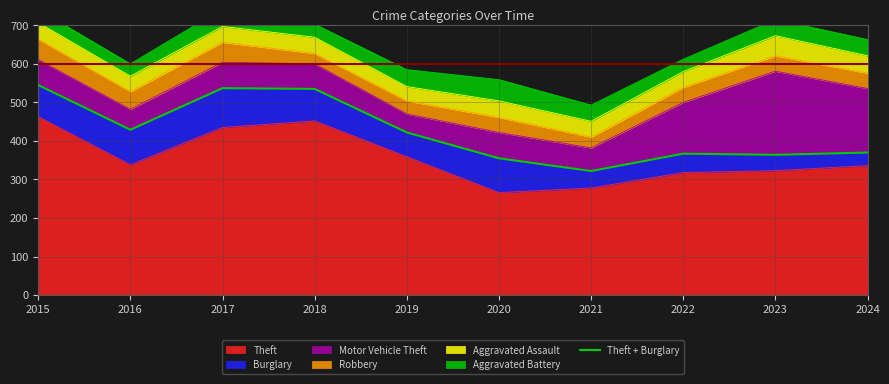

True or false: the data shows 208 at 2022.

False